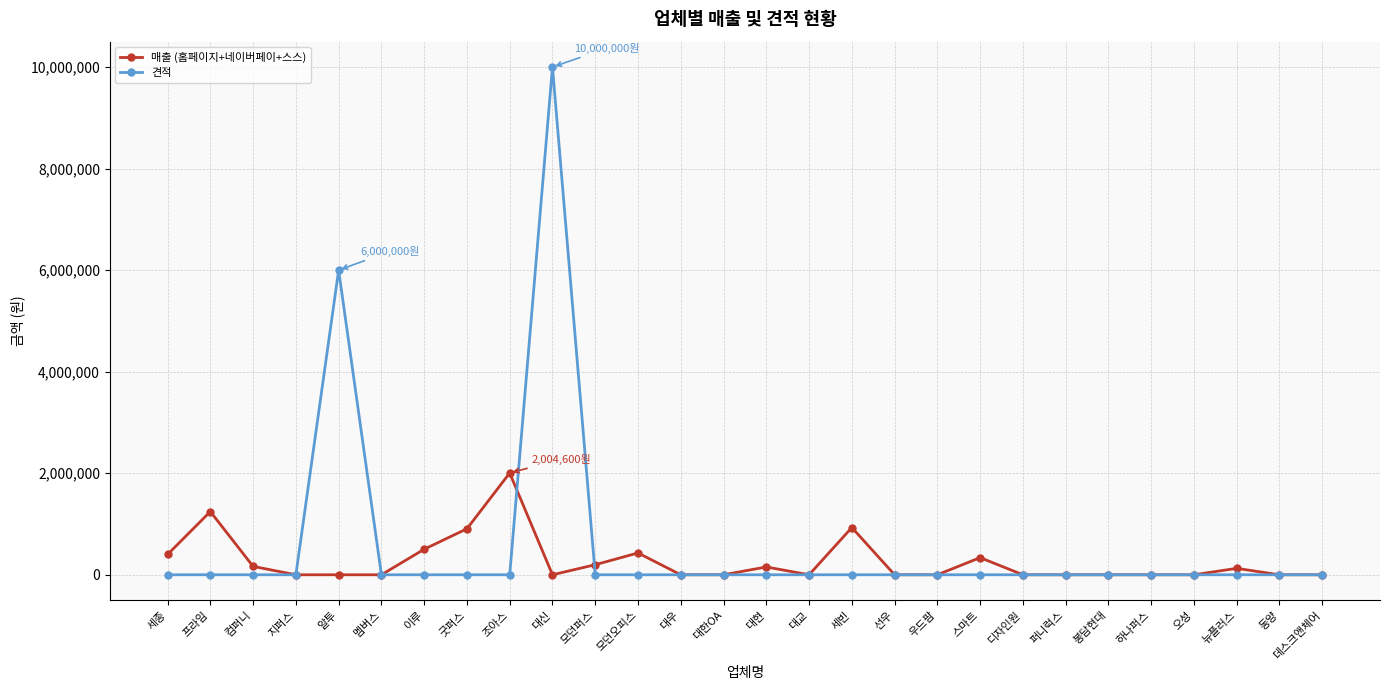

What is the difference between the highest and lowest values at 세종?

400600